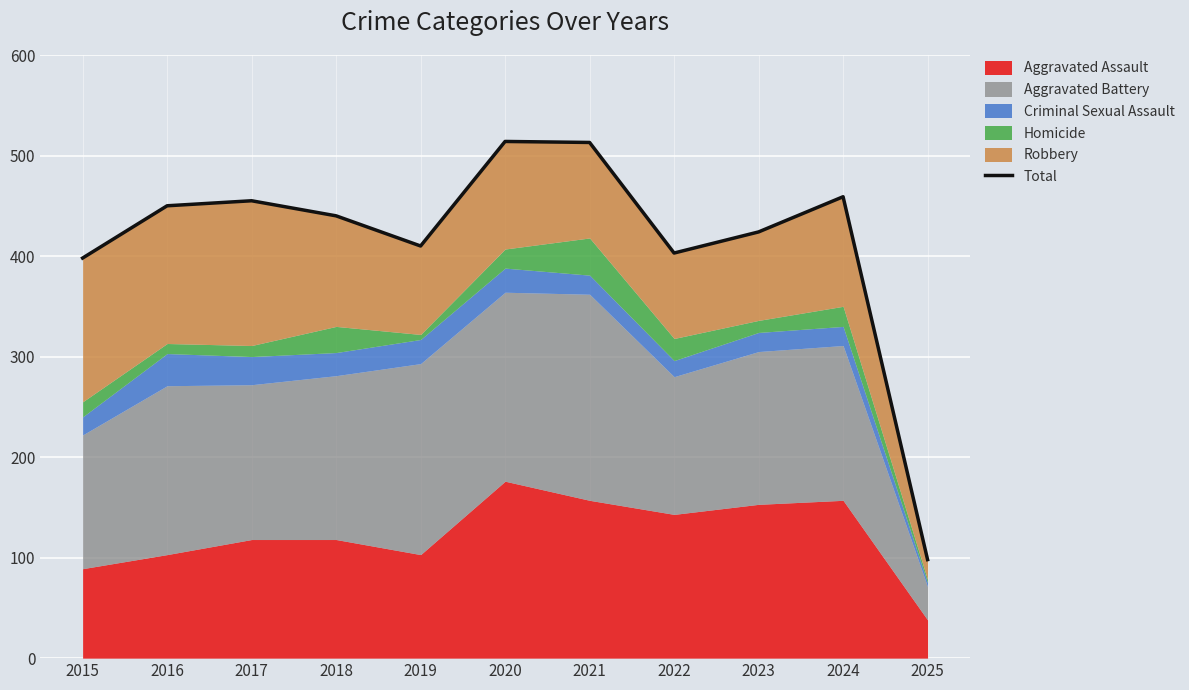

Reading left to right, what are all the values shown in this chart?

398	450	455	440	410	514	513	403	424	459	98